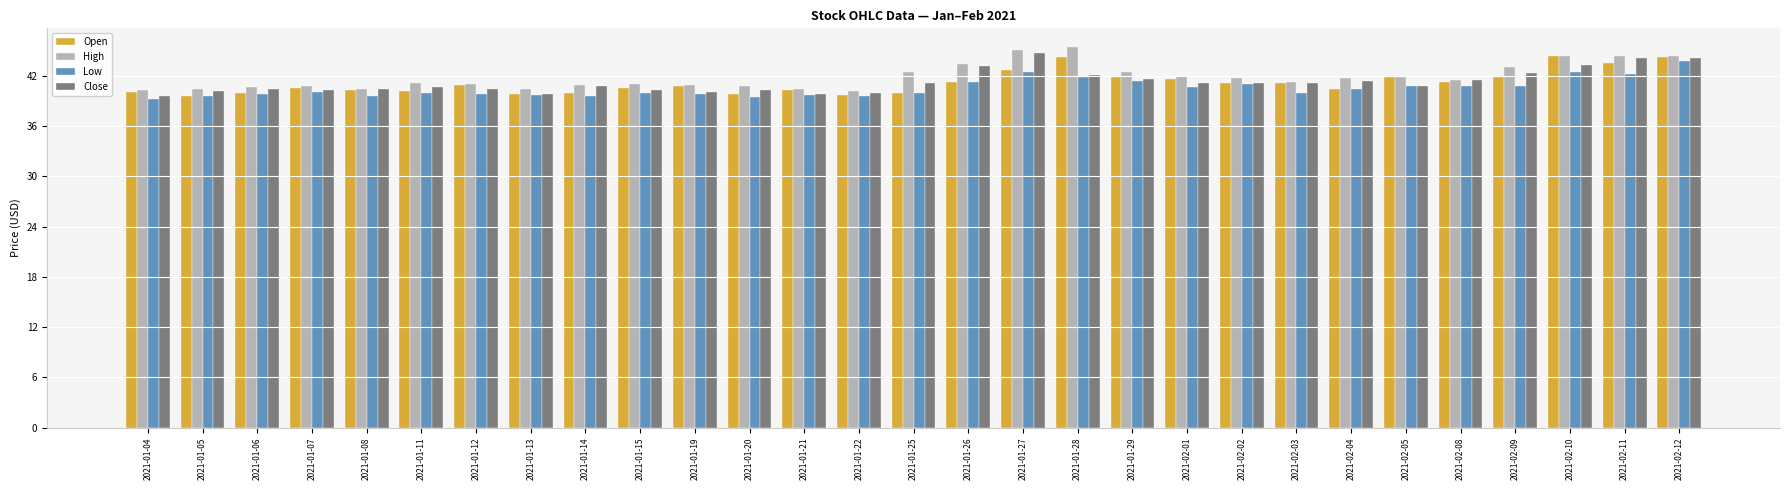

True or false: Close has a value of 65.7 at 2021-01-05.

False